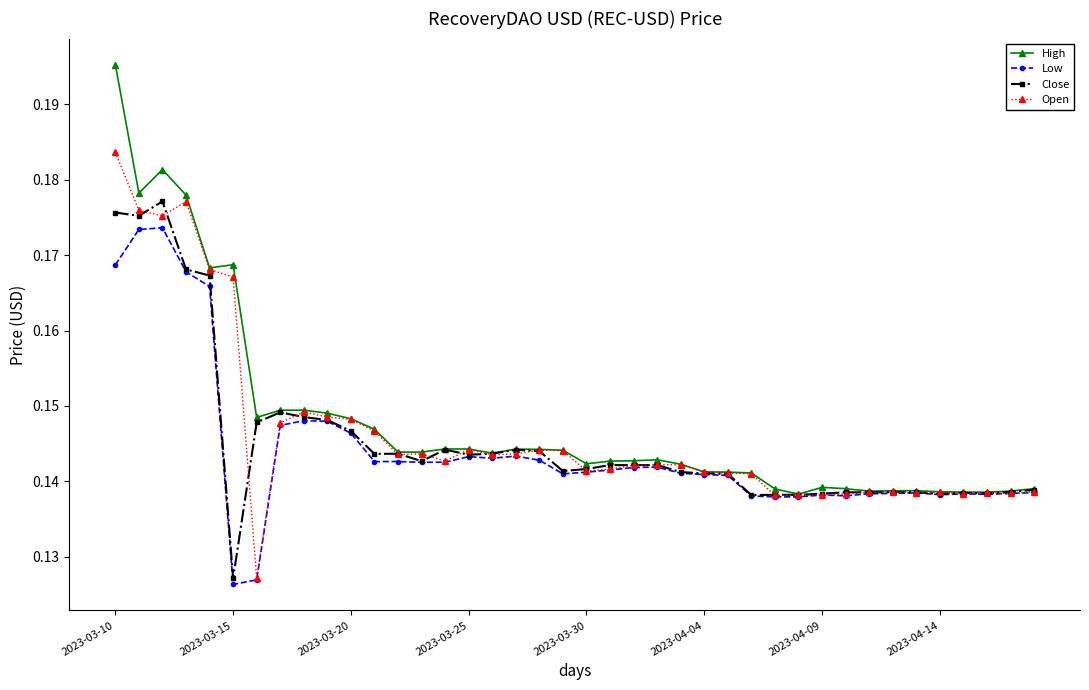

At how many categories does at least one series exceed 0?

40